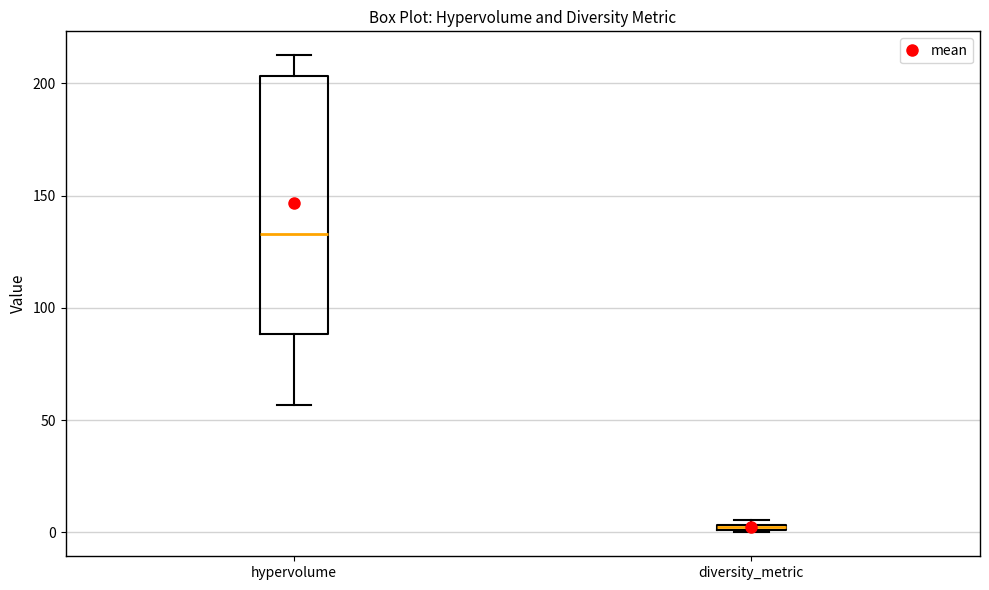

Where is the upper edge of the box for diversity_metric on the y-axis? The values are not printed on the chart, so give them approximately, as read against the axis.

5